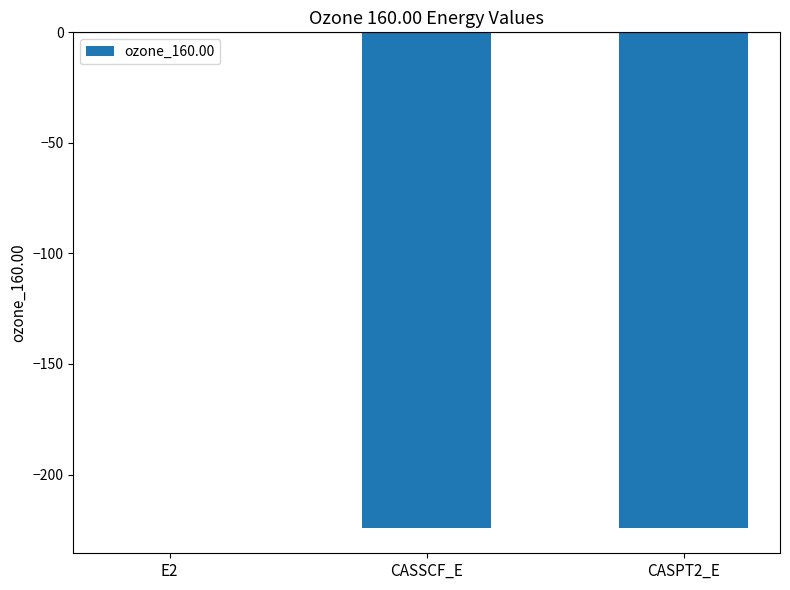

The value at CASSCF_E is -144.4. True or false?

False